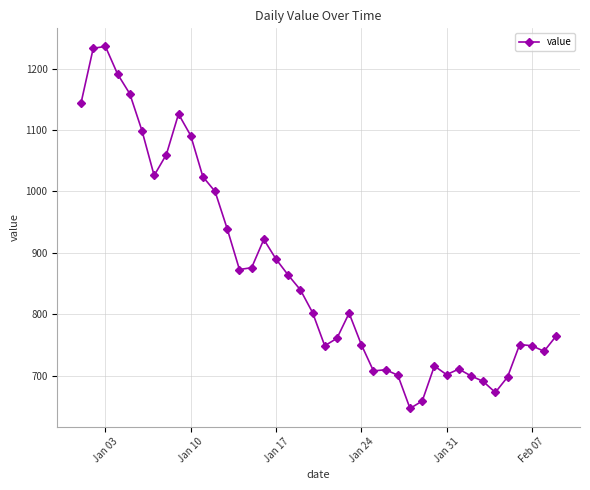

What is the difference between the maximum and second lowest values?

577